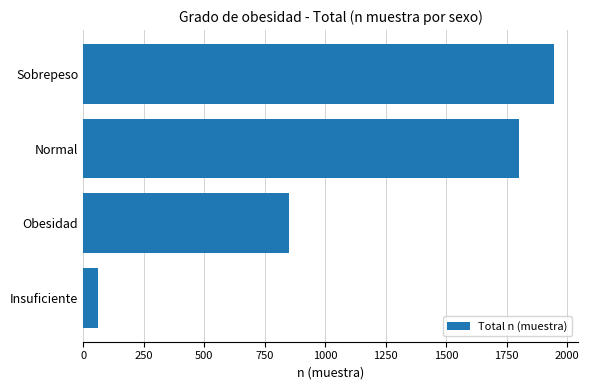

How many categories are shown in the chart?

4